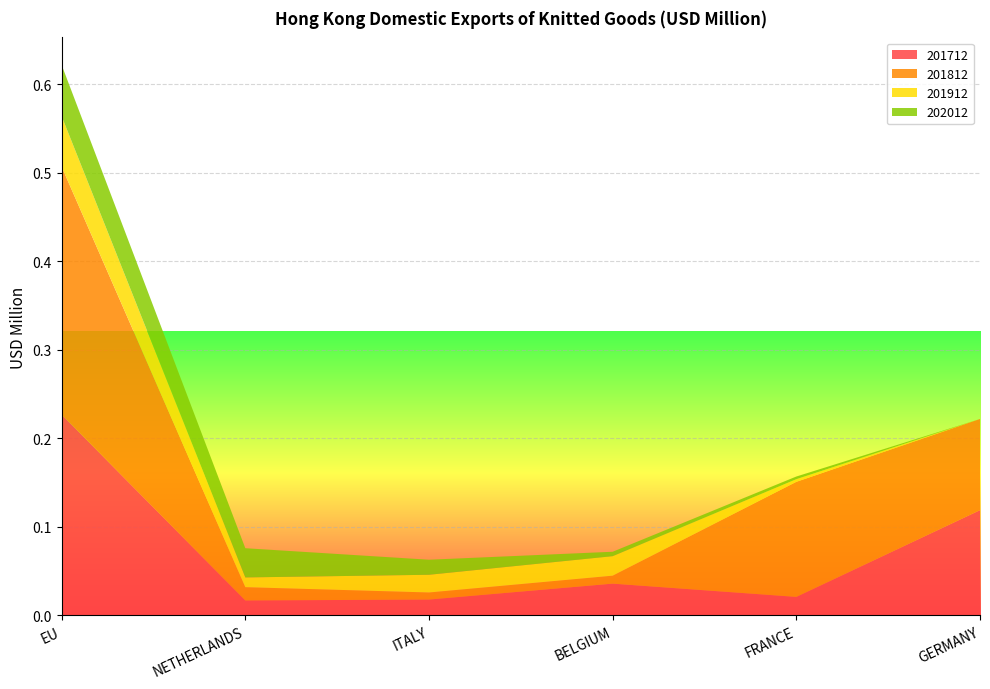

Reading left to right, list all the values displayed in this chart.

201712: 0.2	0.0	0.0	0.0	0.0	0.1
201812: 0.3	0.0	0.0	0.0	0.1	0.1
201912: 0.1	0.0	0.0	0.0	0.0	0.0
202012: 0.1	0.0	0.0	0.0	0.0	0.0